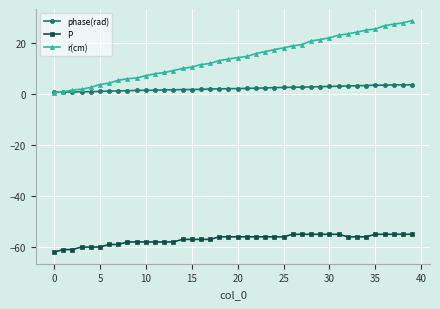

What is the smallest value displayed?

-62.0